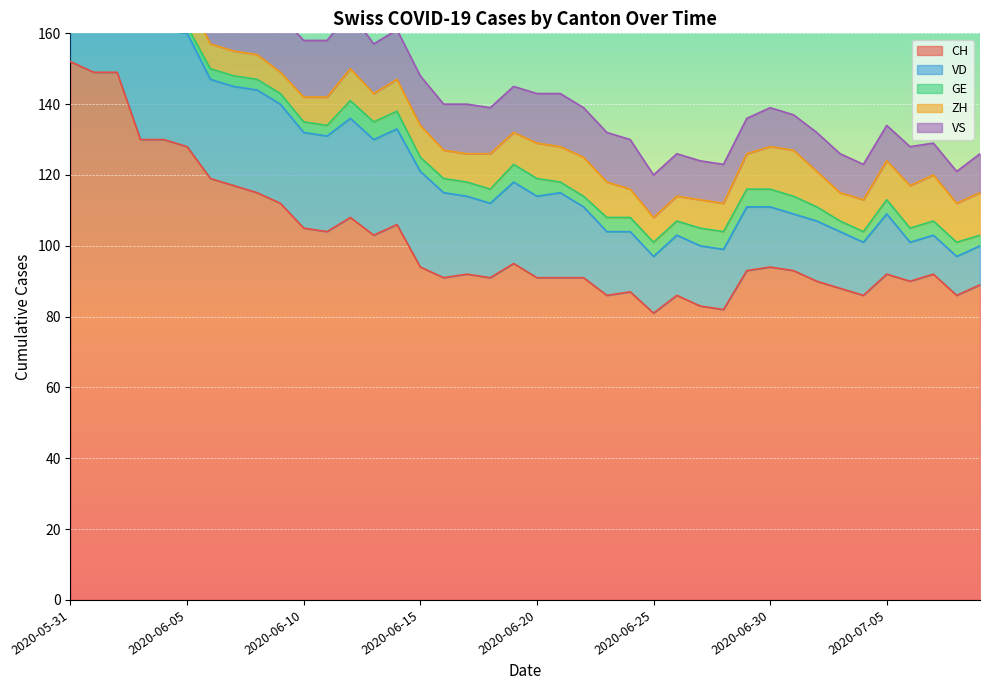

Rank the categories by VD value from lowest to highest.

2020-07-09, 2020-07-06, 2020-07-07, 2020-07-08, 2020-07-04, 2020-07-01, 2020-06-25, 2020-07-03, 2020-06-28, 2020-07-05, 2020-06-30, 2020-06-24, 2020-07-02, 2020-06-26, 2020-06-27, 2020-06-29, 2020-06-23, 2020-06-22, 2020-06-18, 2020-06-17, 2020-06-19, 2020-06-20, 2020-06-21, 2020-06-16, 2020-06-14, 2020-06-15, 2020-06-10, 2020-06-11, 2020-06-13, 2020-06-07, 2020-06-01, 2020-06-09, 2020-06-12, 2020-06-06, 2020-05-31, 2020-06-08, 2020-06-02, 2020-06-03, 2020-06-04, 2020-06-05